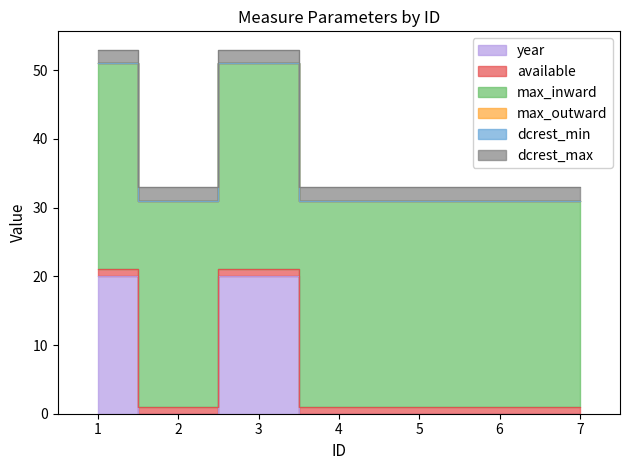

Which series has the widest spread of values?

year